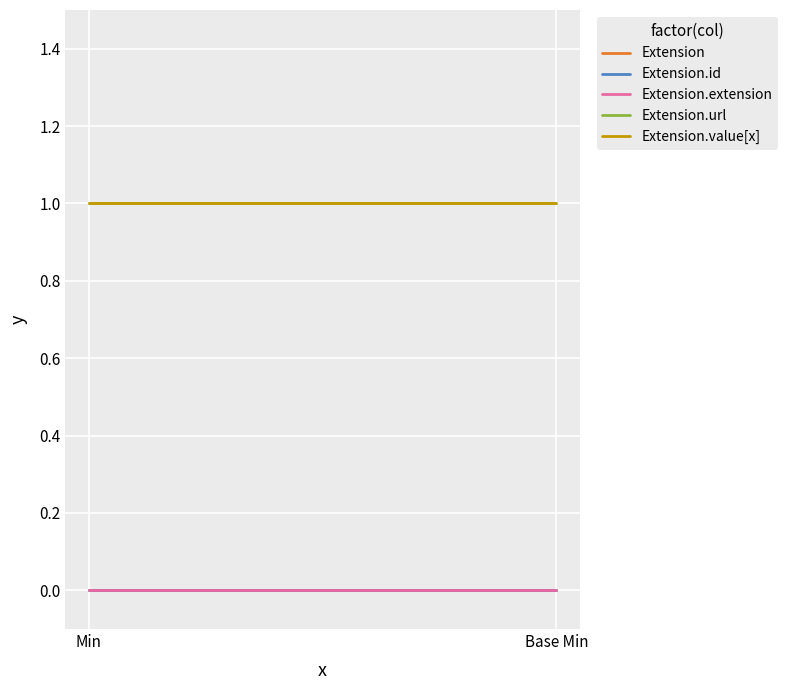

Which series has the widest spread of values?

Extension